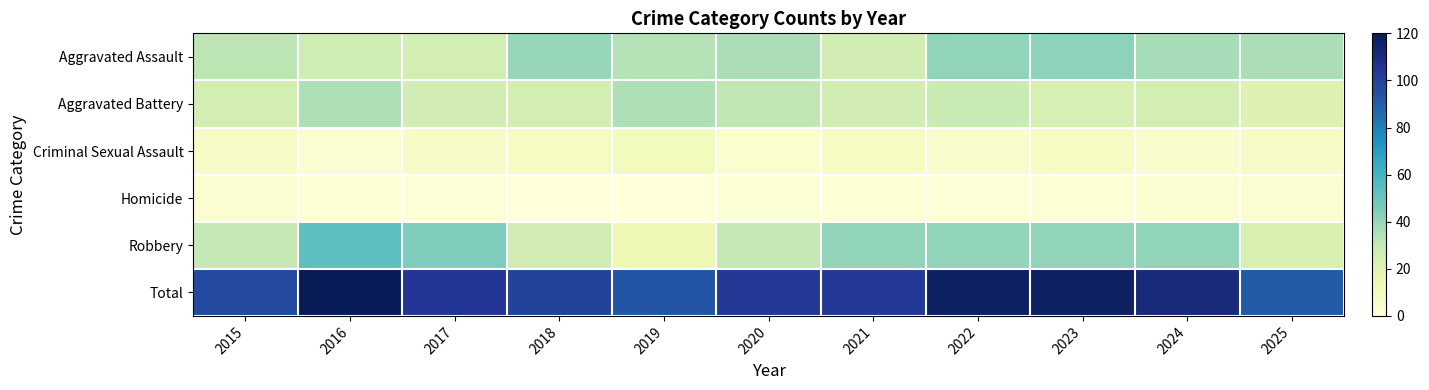

Between 2020 and 2023, which series saw the biggest shift?

Total